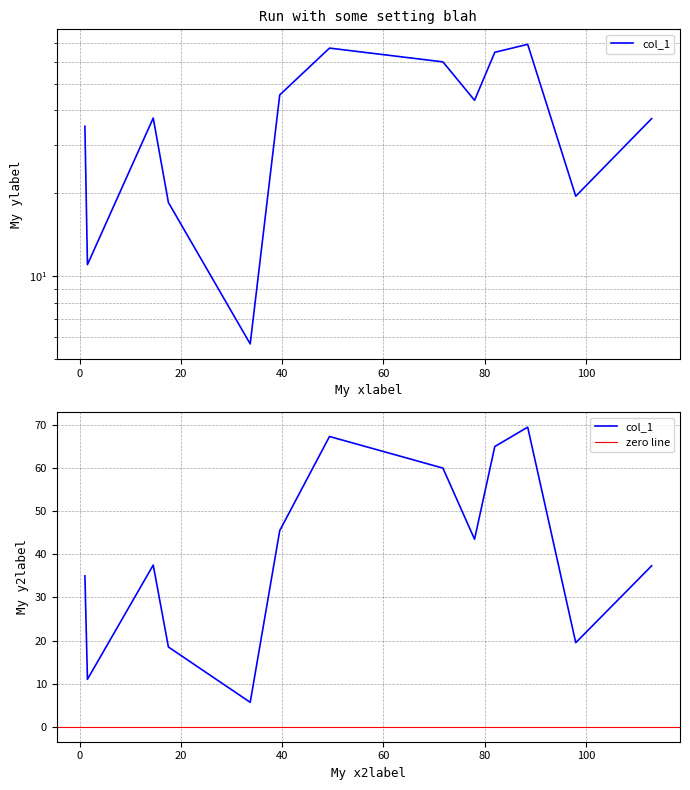

What is the sum of the values at 39.5 and 98?

65.0